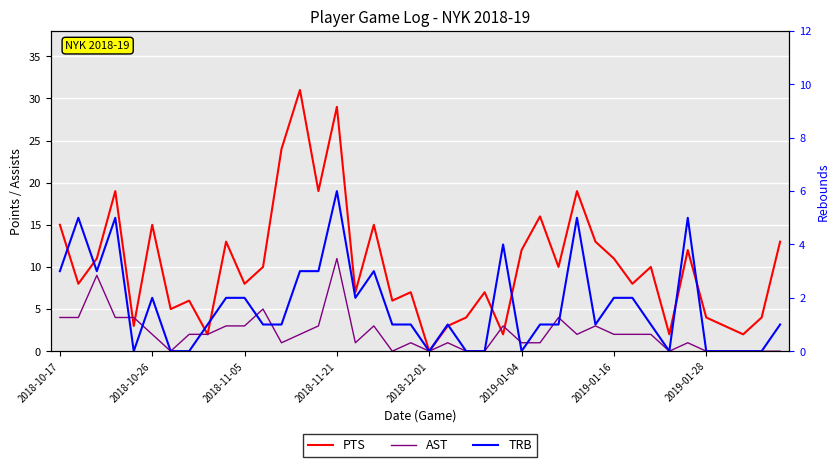

At which label does PTS first exceed 10?

2018-10-17